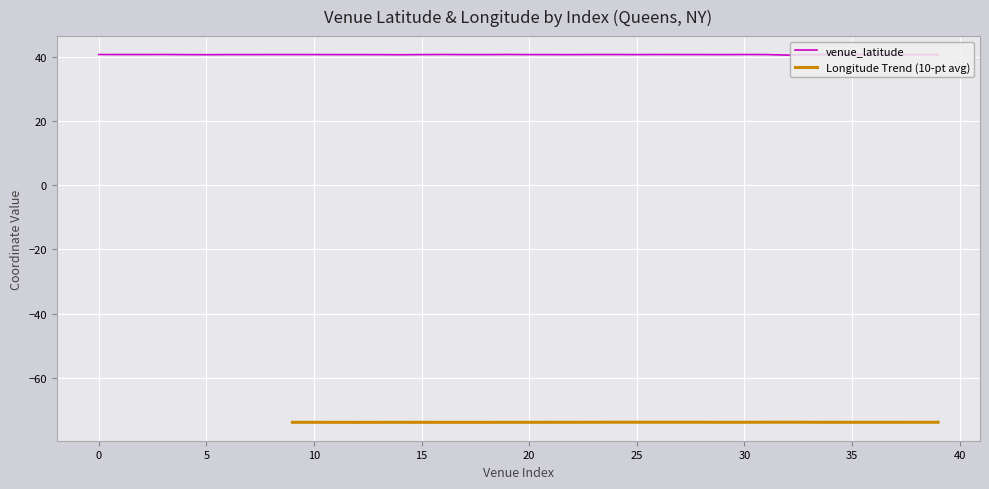

Is it true that venue_latitude equals 53.2 at 10?

False